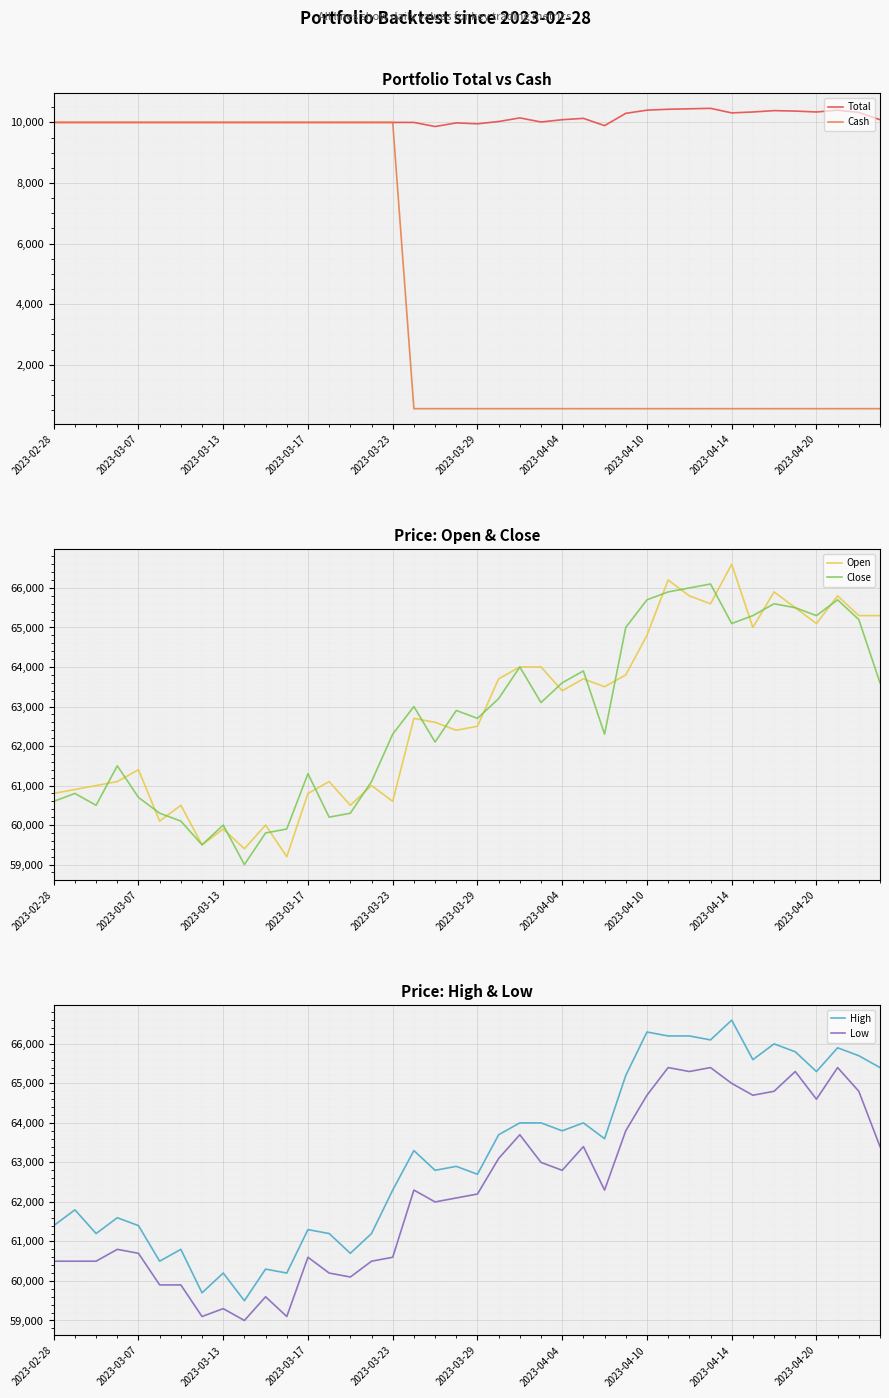

Where does the Open series first go above 62700?

21